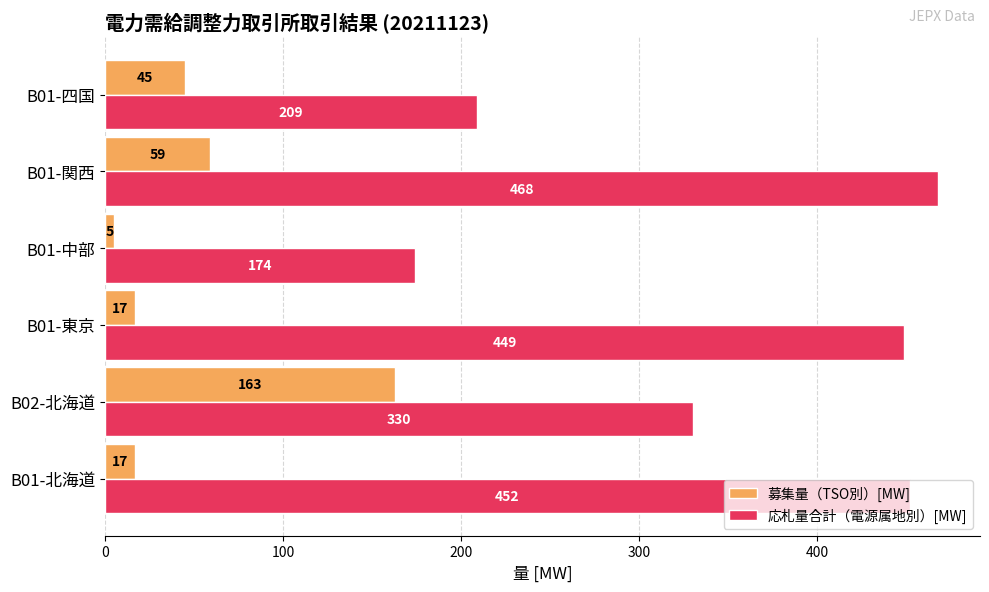

What is the sum of all 募集量（TSO別）[MW] values?

306